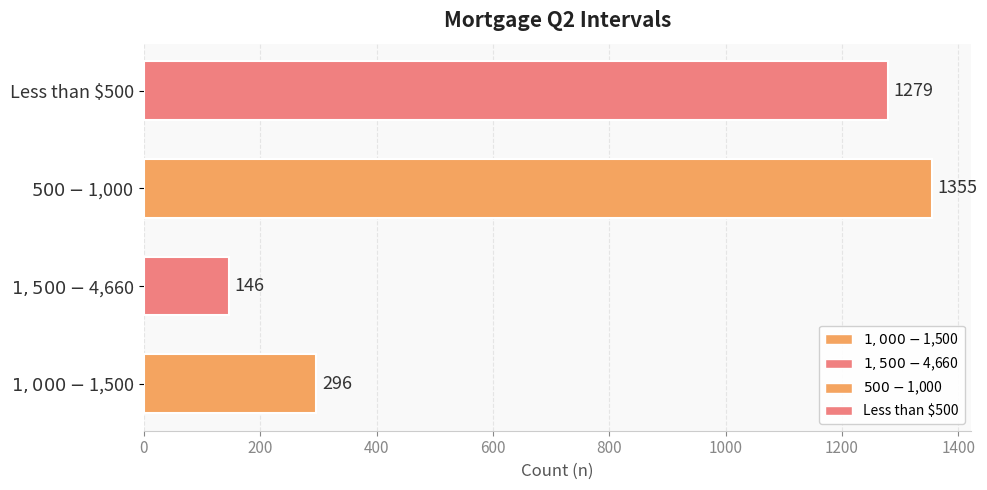

What is the greatest value displayed?

1355